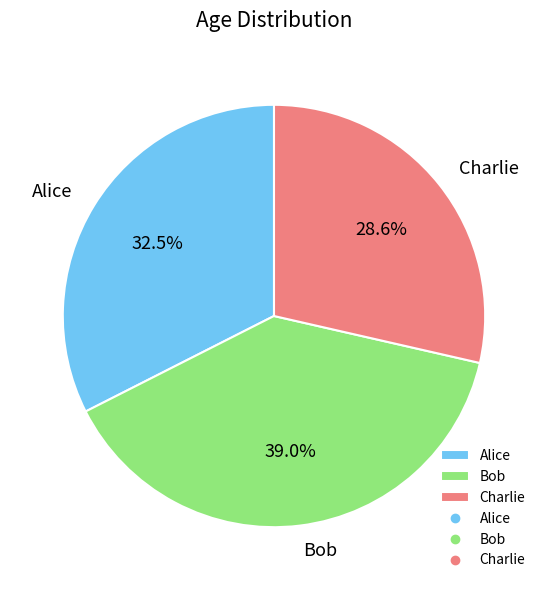

Does Charlie account for over 50% of the chart?

No